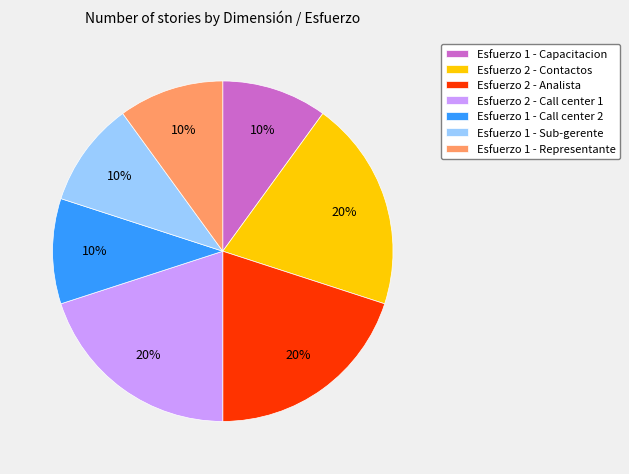

To the nearest percent, what is the average slice percentage?

14%